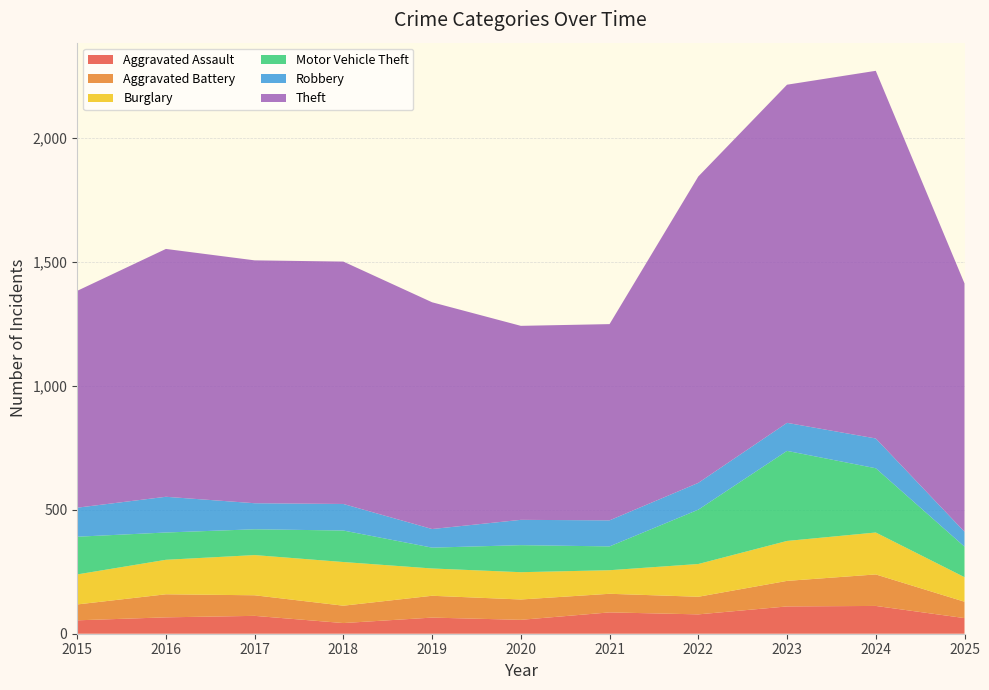

Reading left to right, extract all data points from this chart.

Aggravated Assault: 54	66	72	43	65	56	86	78	110	112	63
Aggravated Battery: 64	93	83	70	88	82	75	71	103	127	66
Burglary: 121	139	162	176	110	110	95	132	161	169	99
Motor Vehicle Theft: 152	110	104	127	84	109	96	219	363	259	123
Robbery: 117	144	105	107	75	102	105	108	113	120	60
Theft: 874	999	979	977	914	782	791	1235	1363	1482	1001